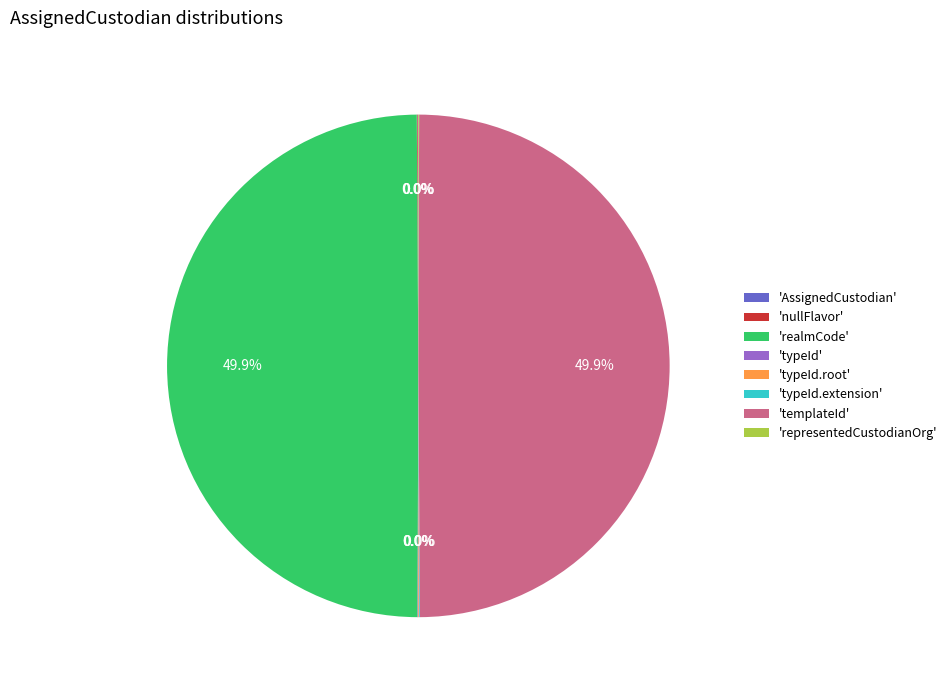

Is there any slice that represents more than half of the pie?

No